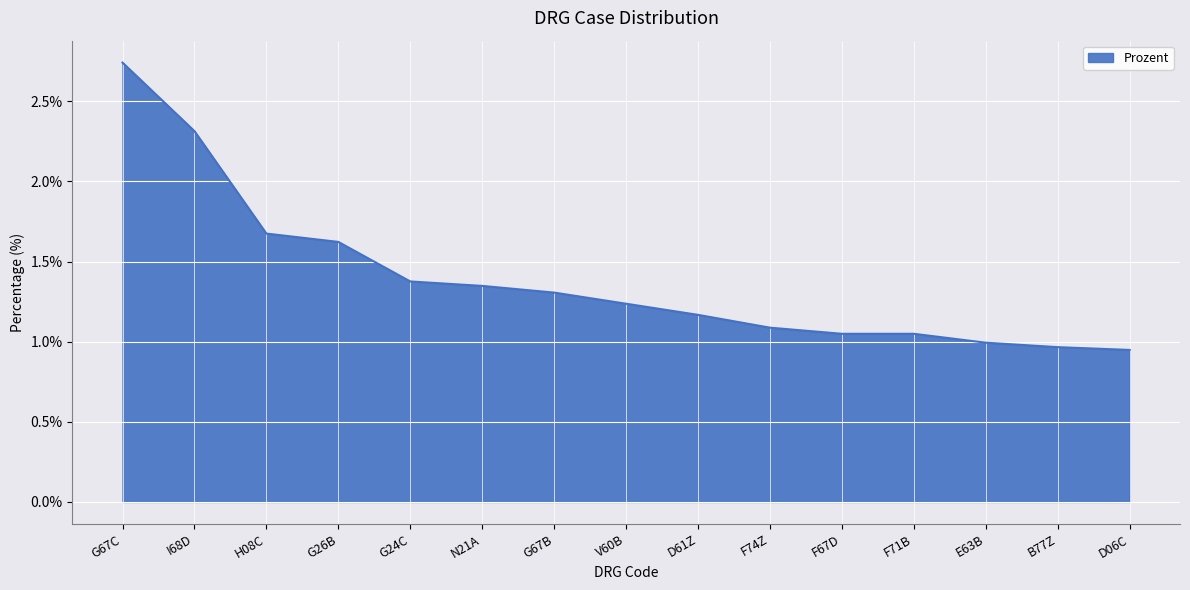

What position from the right is F74Z?

6